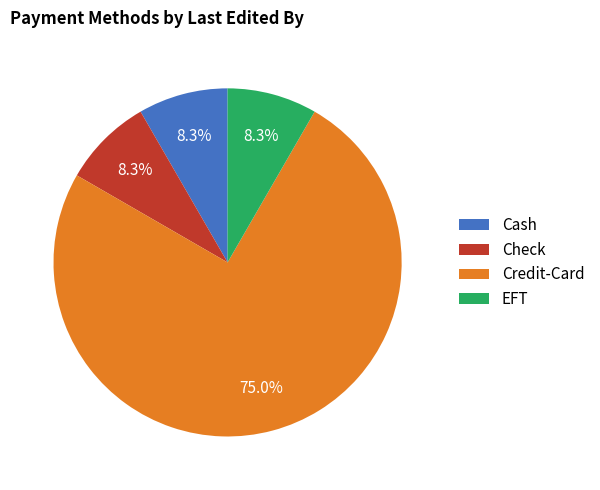

Do EFT and Credit-Card together represent more than half of the pie?

Yes